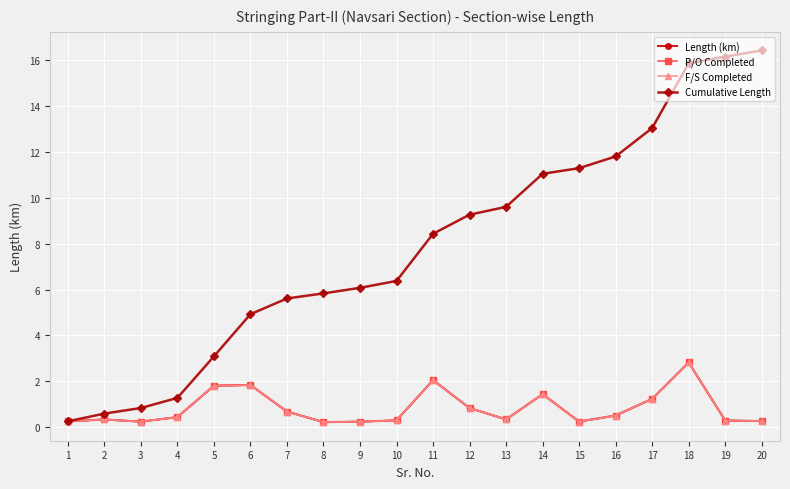

True or false: F/S Completed and Length (km) cross at least once.

False